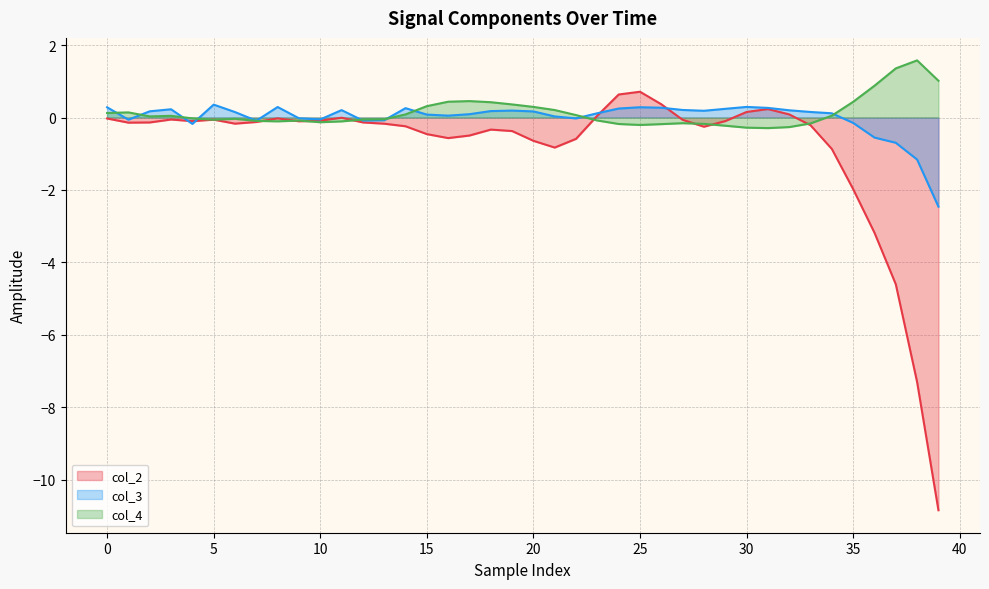

What is the difference between the maximum and second lowest values in the col_4 series?

1.9